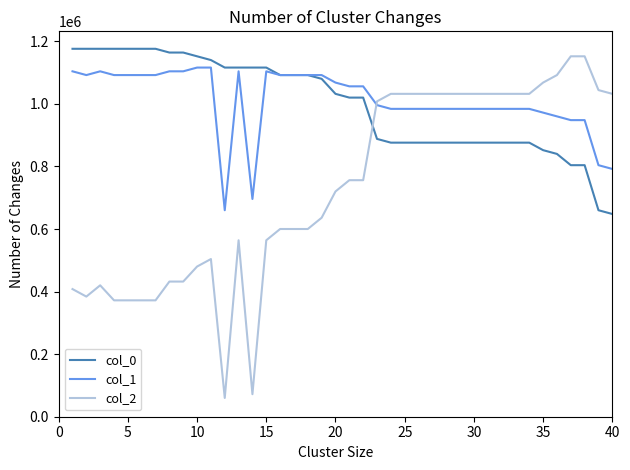

What is the difference between the second highest and second lowest values in the col_1 series?

420000.0